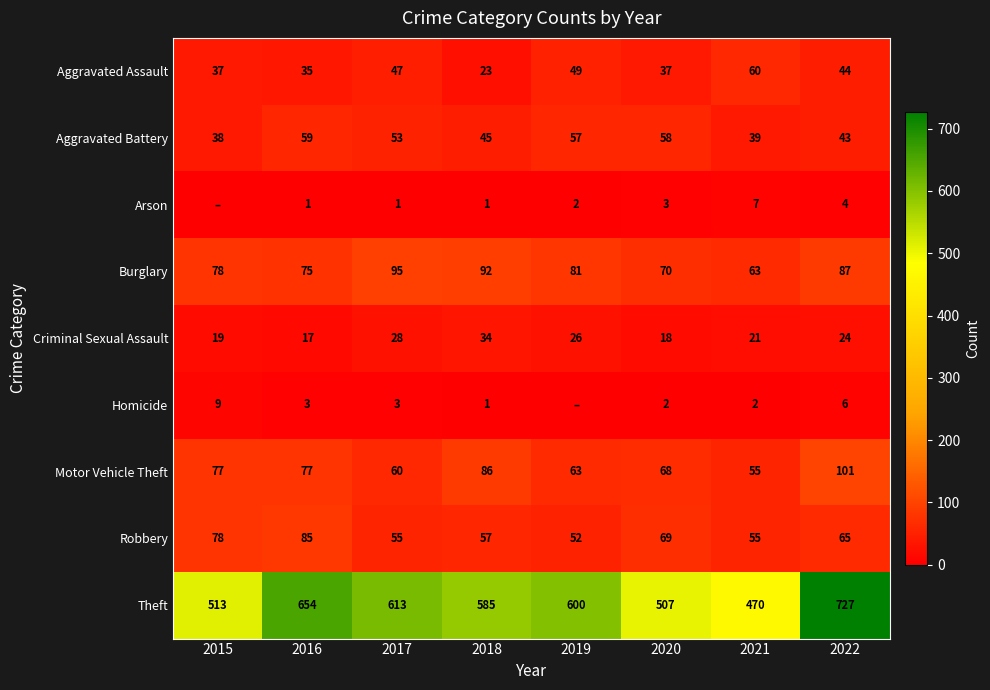

Read the Motor Vehicle Theft value at 2021, to the nearest 10.

60